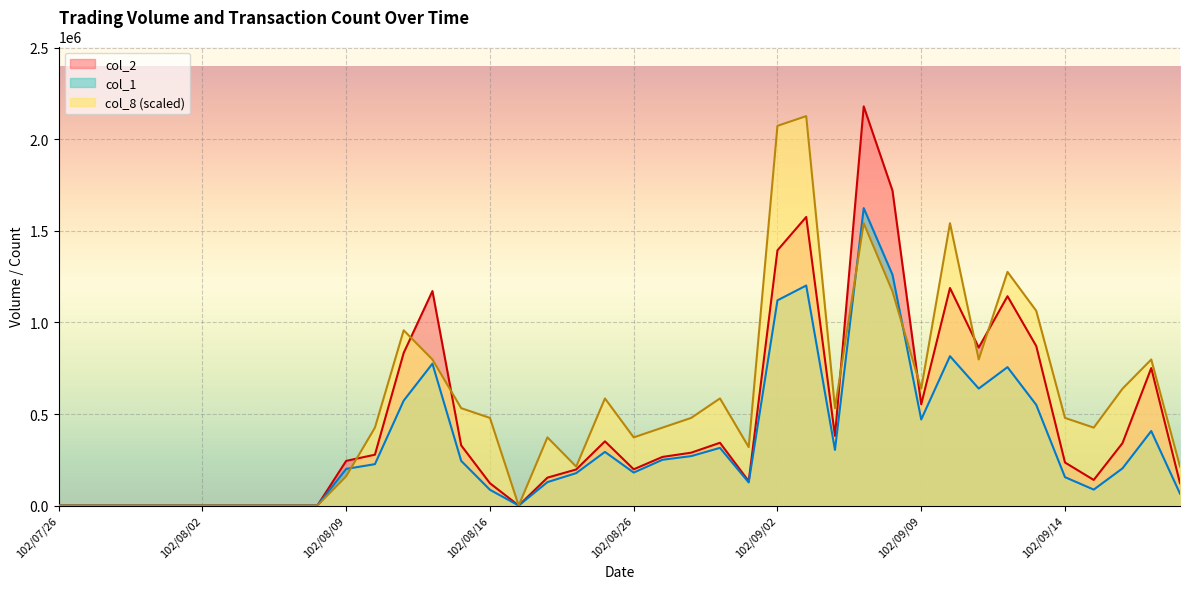

How many values in the col_2 series are below 265500?

20